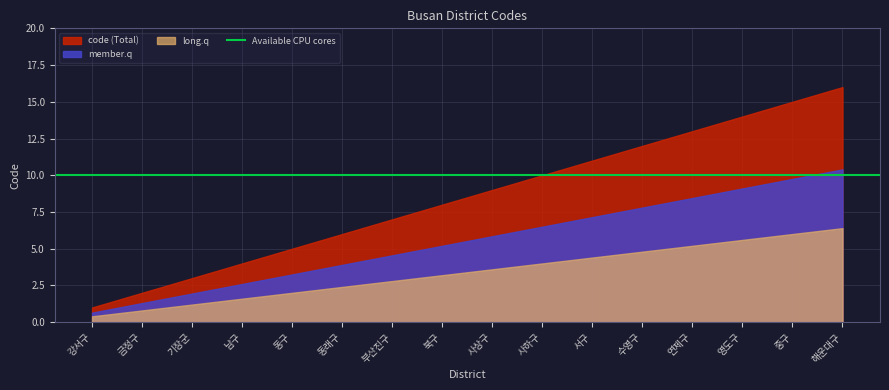

What is the change in value from 금정구 to 사상구?

+7